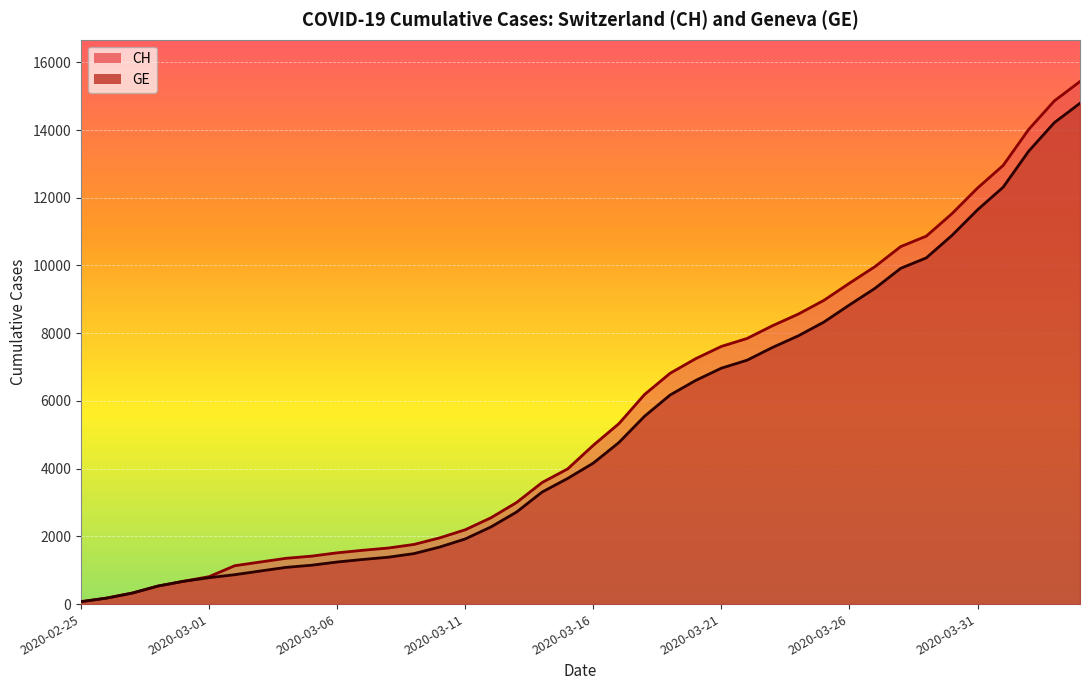

Reading left to right, what are all the values shown in this chart?

CH: 2020-02-25=72	2020-02-26=177	2020-02-27=325	2020-02-28=532	2020-02-29=673	2020-03-01=810	2020-03-02=1133	2020-03-03=1243	2020-03-04=1352	2020-03-05=1416	2020-03-06=1514	2020-03-07=1589	2020-03-08=1656	2020-03-09=1762	2020-03-10=1955	2020-03-11=2195	2020-03-12=2548	2020-03-13=2998	2020-03-14=3590	2020-03-15=3993	2020-03-16=4691	2020-03-17=5330	2020-03-18=6190	2020-03-19=6818	2020-03-20=7249	2020-03-21=7610	2020-03-22=7844	2020-03-23=8223	2020-03-24=8564	2020-03-25=8970	2020-03-26=9477	2020-03-27=9969	2020-03-28=10558	2020-03-29=10867	2020-03-30=11529	2020-03-31=12287	2020-04-01=12955	2020-04-02=14021	2020-04-03=14862	2020-04-04=15433
GE: 2020-02-25=72	2020-02-26=177	2020-02-27=325	2020-02-28=532	2020-02-29=673	2020-03-01=780	2020-03-02=868	2020-03-03=977	2020-03-04=1084	2020-03-05=1148	2020-03-06=1243	2020-03-07=1318	2020-03-08=1385	2020-03-09=1491	2020-03-10=1684	2020-03-11=1924	2020-03-12=2277	2020-03-13=2717	2020-03-14=3309	2020-03-15=3712	2020-03-16=4164	2020-03-17=4773	2020-03-18=5548	2020-03-19=6176	2020-03-20=6607	2020-03-21=6968	2020-03-22=7202	2020-03-23=7581	2020-03-24=7922	2020-03-25=8328	2020-03-26=8835	2020-03-27=9327	2020-03-28=9916	2020-03-29=10225	2020-03-30=10887	2020-03-31=11645	2020-04-01=12313	2020-04-02=13379	2020-04-03=14220	2020-04-04=14791